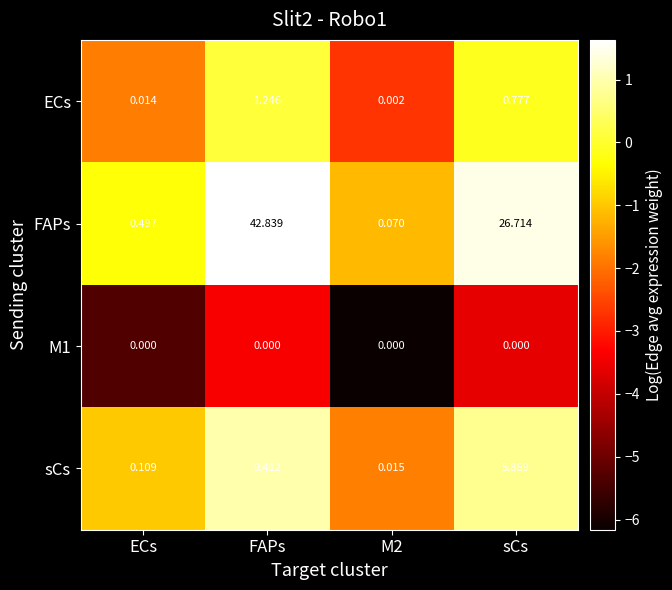

Where does the sCs series first go above 5?

FAPs